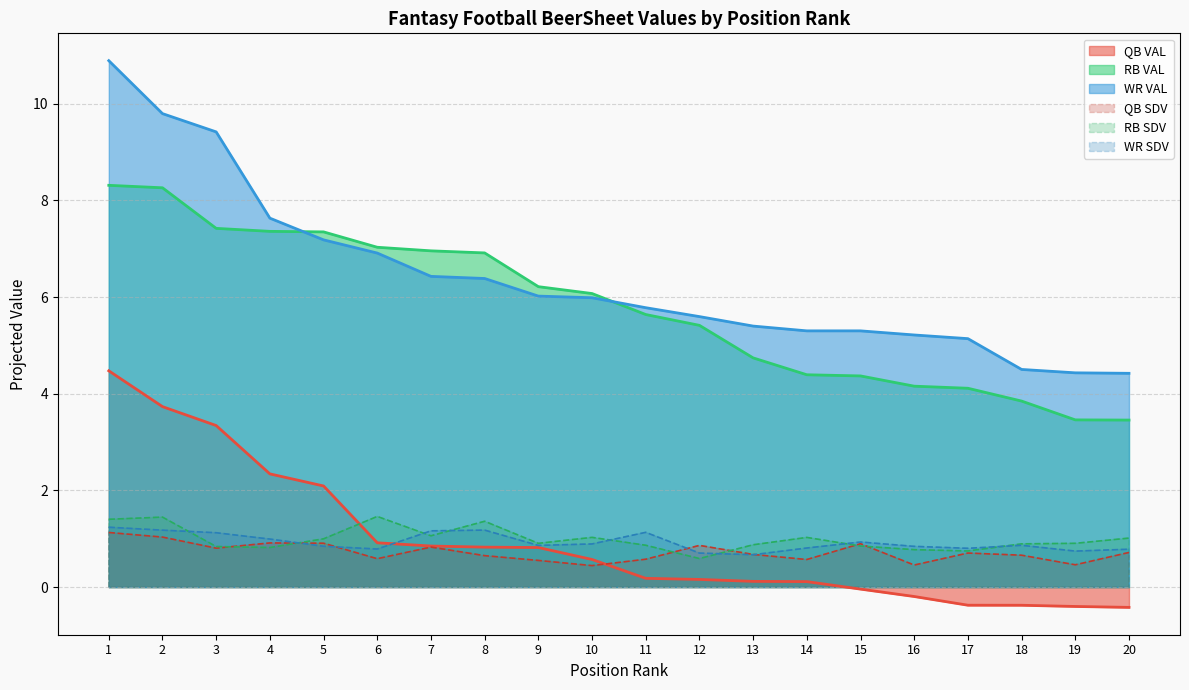

What is the difference between the maximum and minimum values in the WR VAL series?

6.5